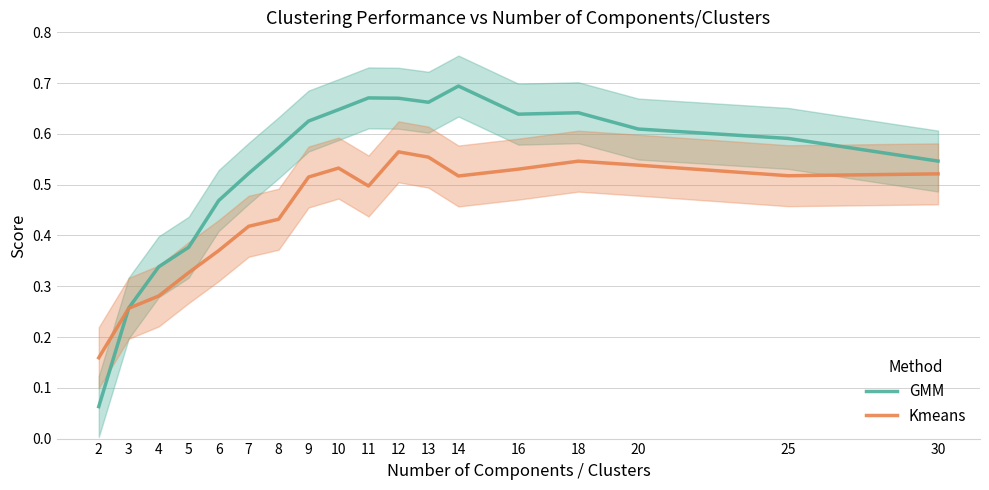

In GMM, how many points are lower than both neighbors (excluding endpoints)?

2